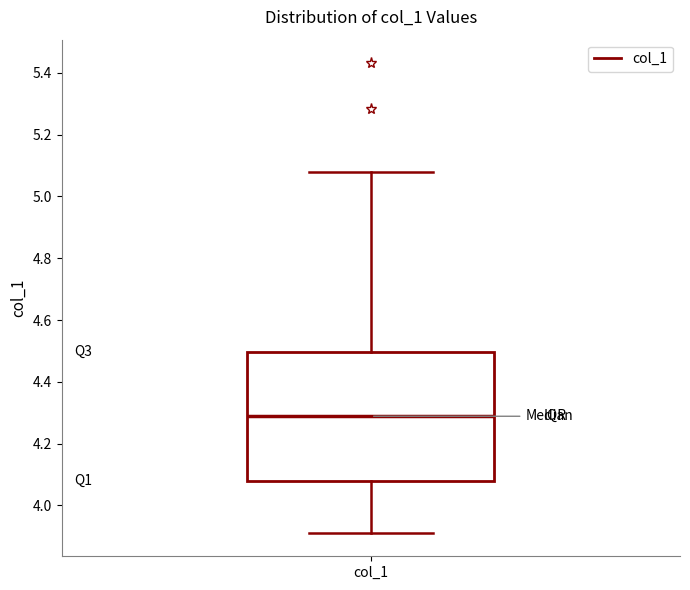

Where is the lower edge of the box for col_1 on the y-axis? The values are not printed on the chart, so give them approximately, as read against the axis.

4.08